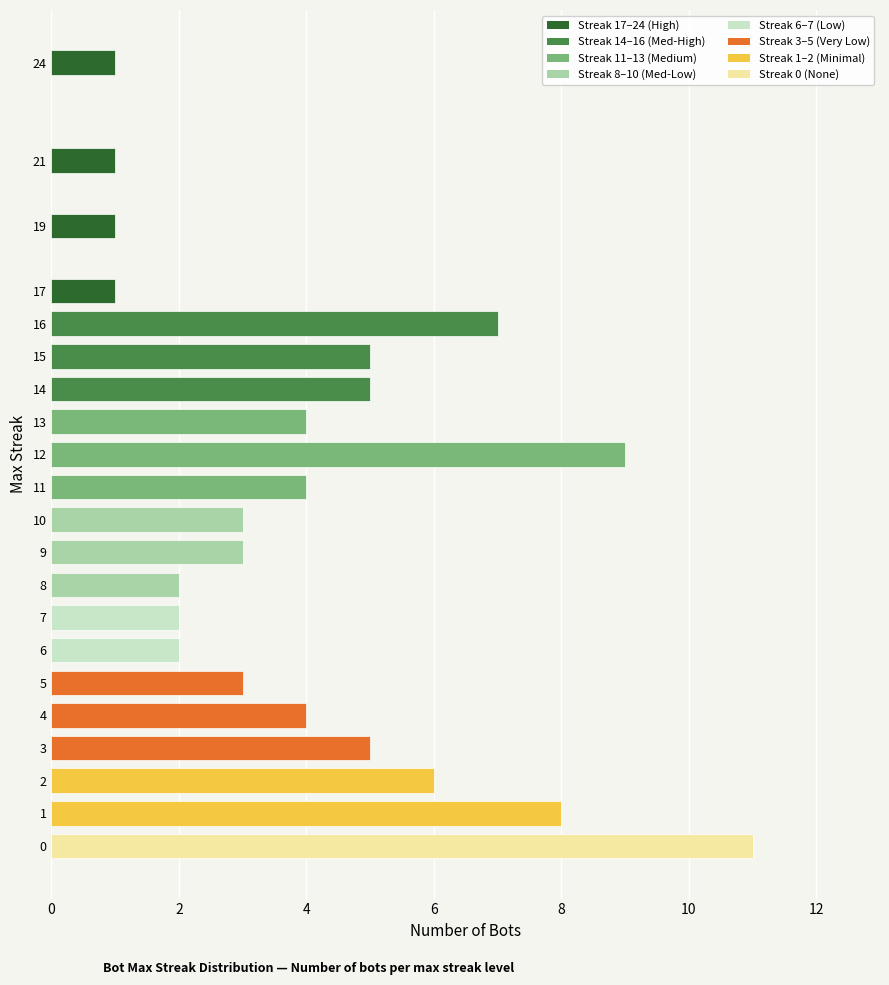

Are the bars grouped side by side (vs. stacked)?

No